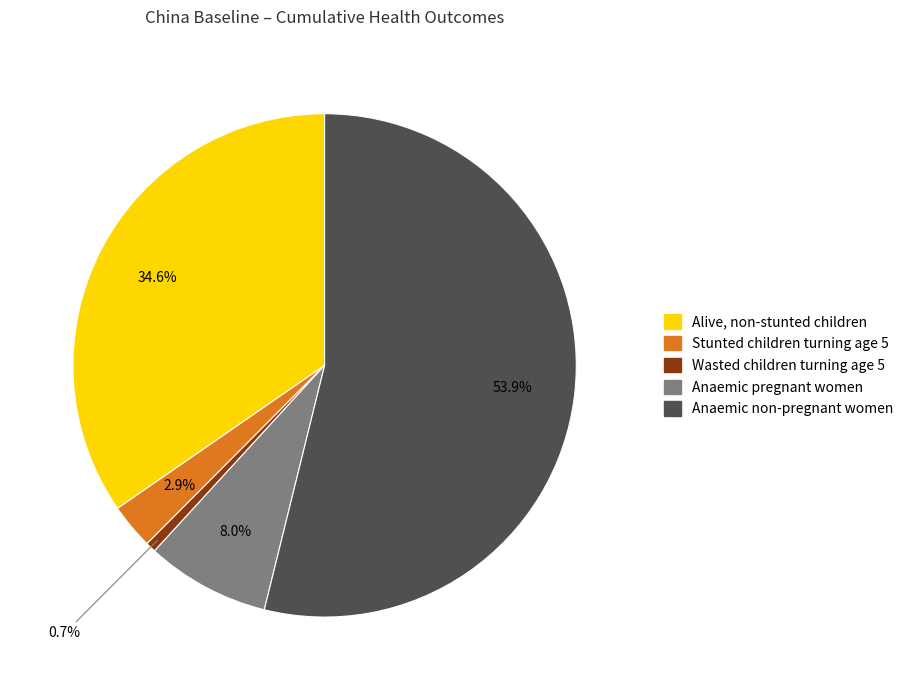

Is there any slice that represents more than half of the pie?

Yes